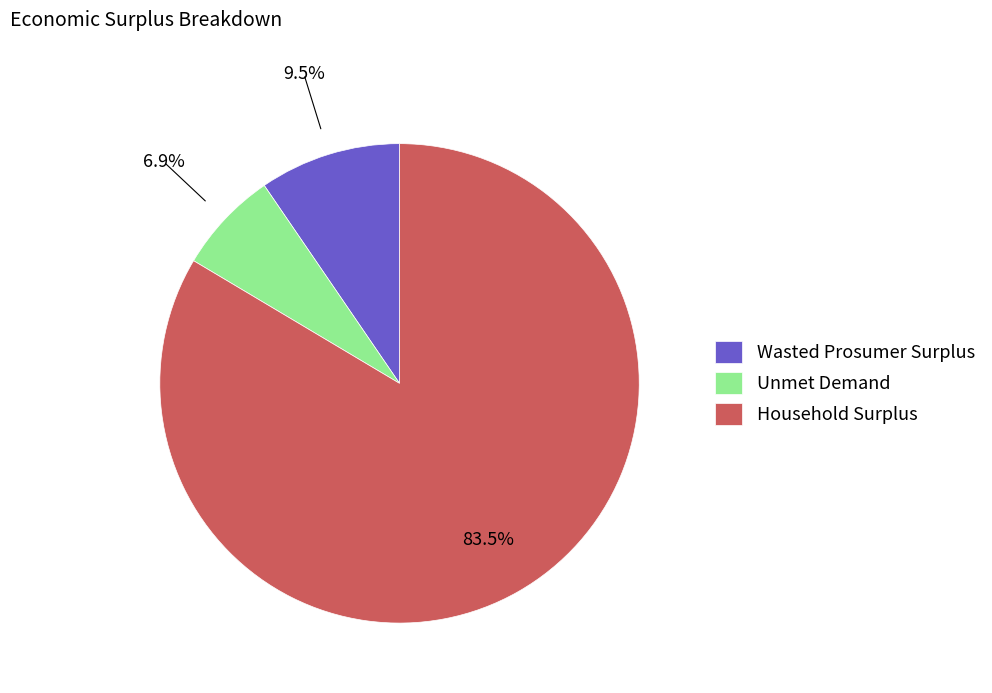

Does any single category account for the majority?

Yes